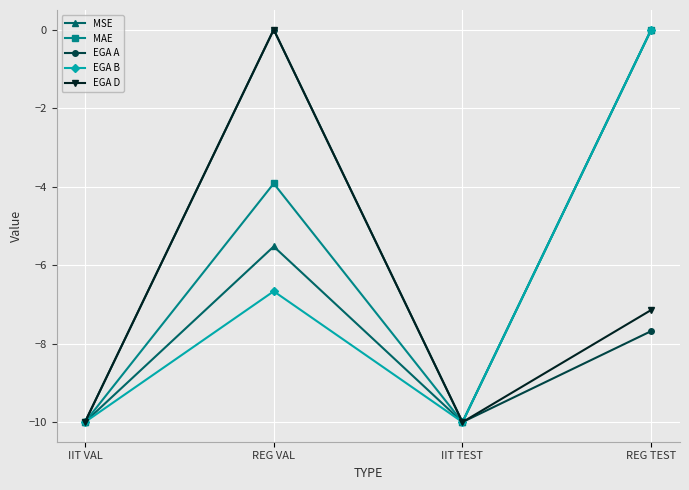

Does the chart have visible grid lines?

Yes